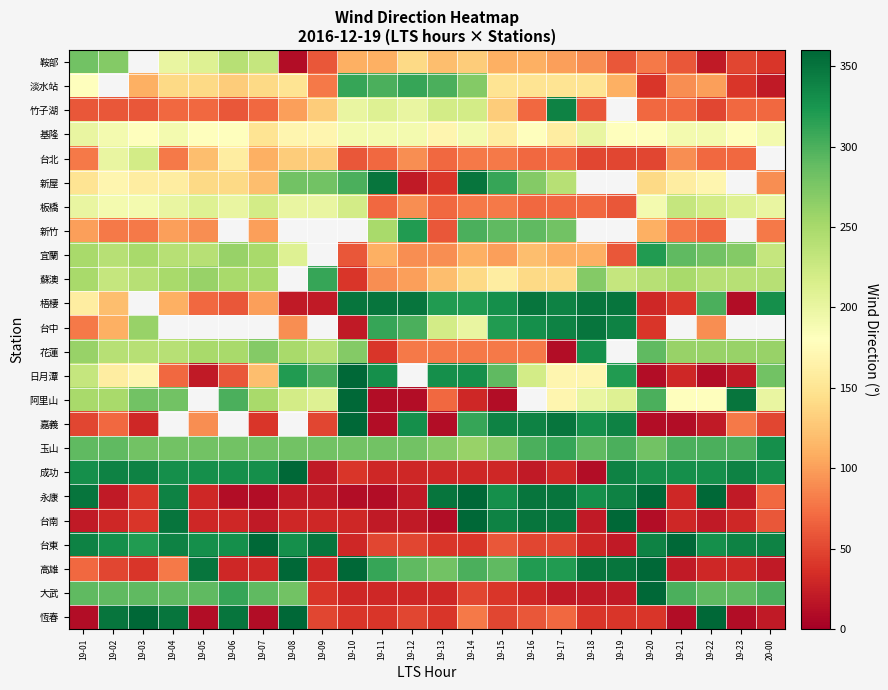

True or false: 鞍部 has a value of 90.6 at 19-19.

False